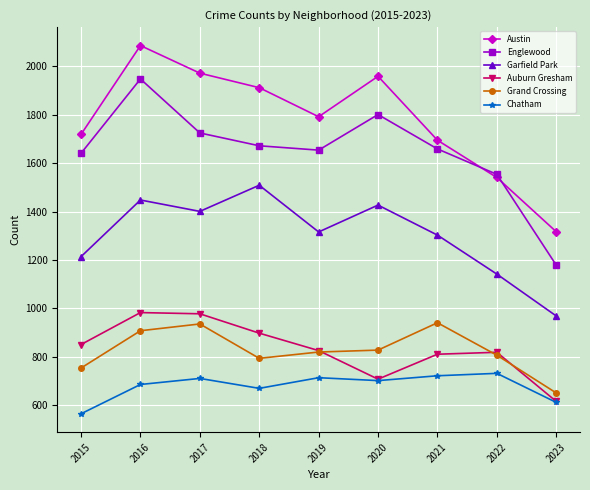

How many categories are shown in the chart?

9